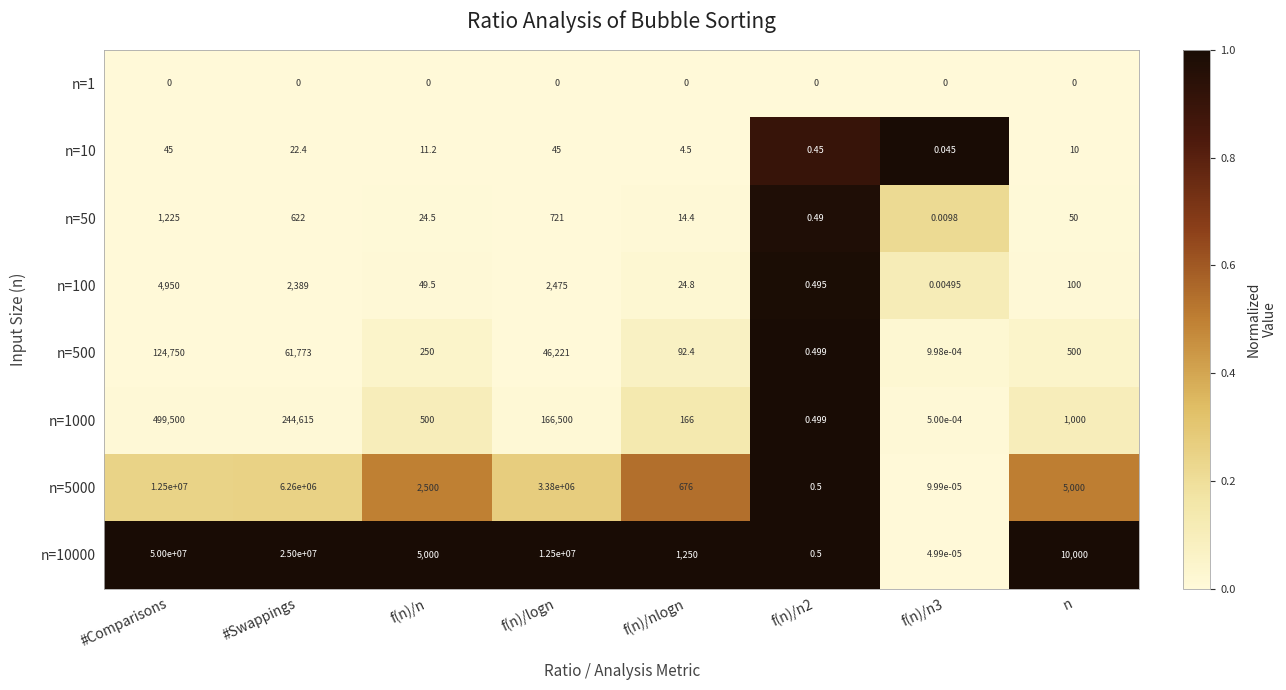

Which series has the largest total across all categories?

n=10000